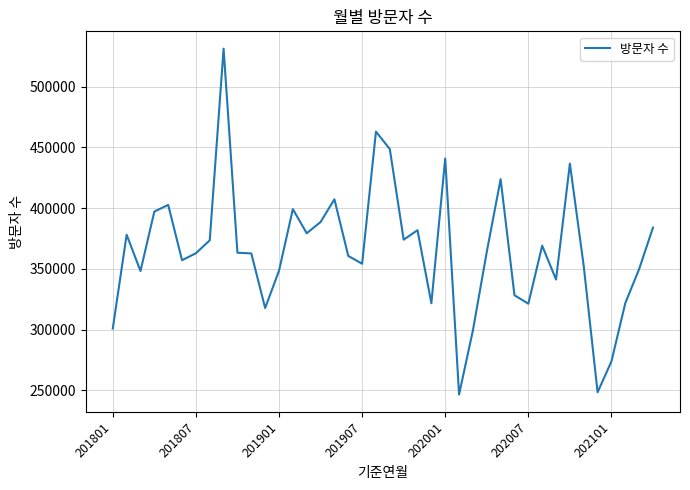

What is the smallest value displayed?

246619